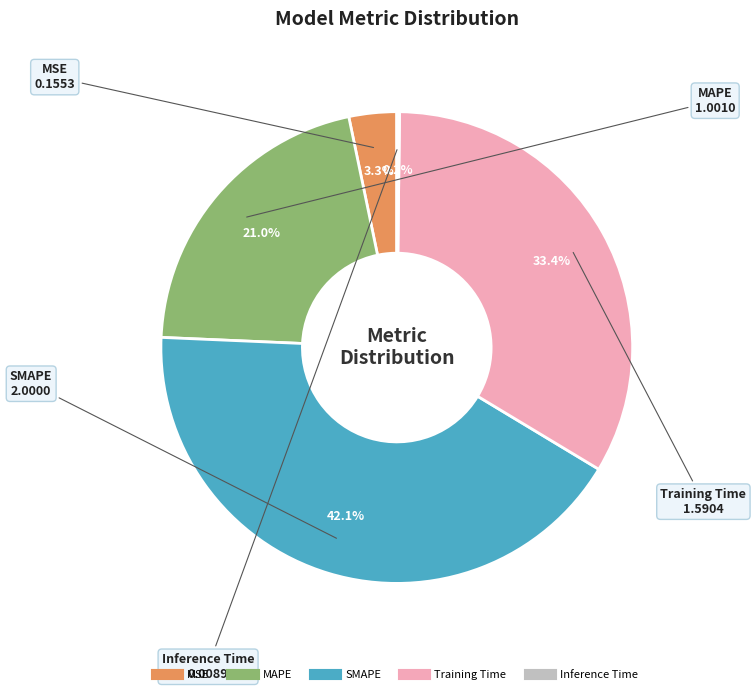

Is there any slice that represents more than half of the pie?

No